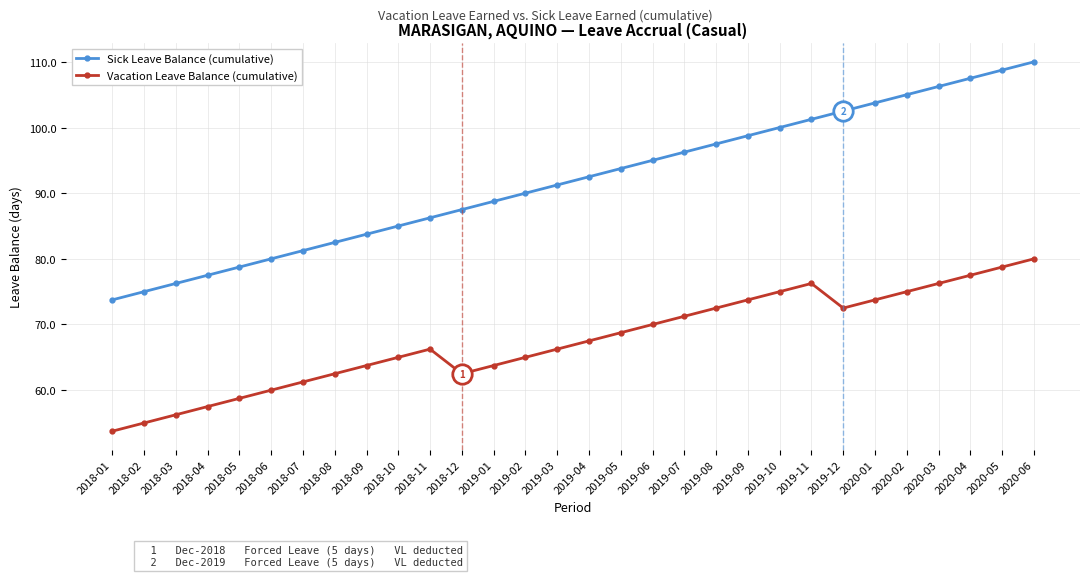

Which series has the largest range (max minus min)?

Sick Leave Balance (cumulative)